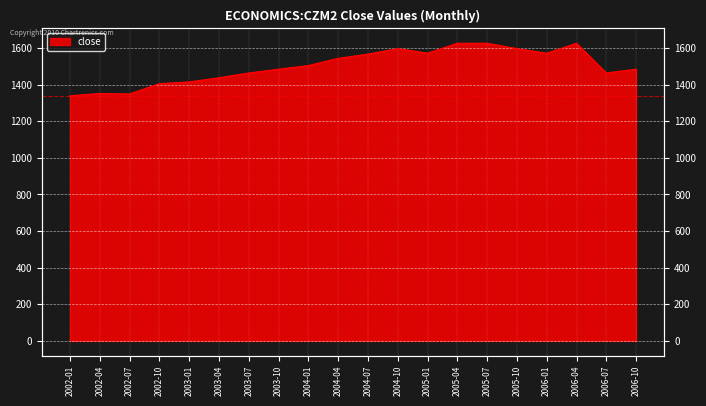

What is the sum of the values at 2005-04 and 2005-10?

3223.0